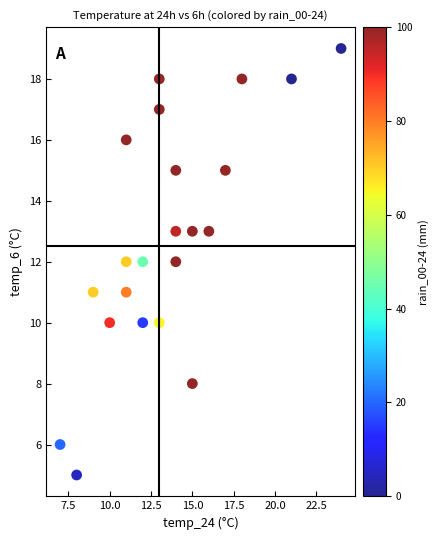

What is the range of X values (max minus min)?

17